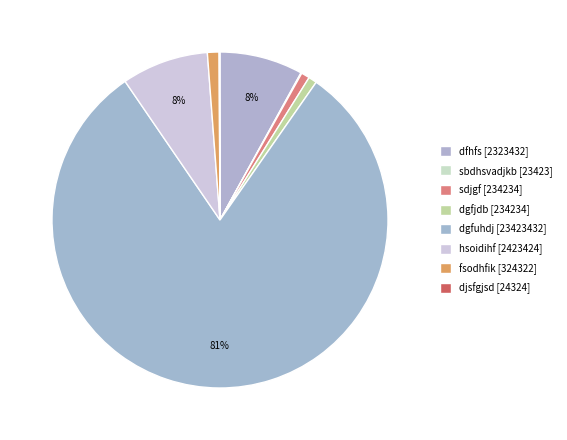

Does dgfuhdj represent more than half of the total?

Yes